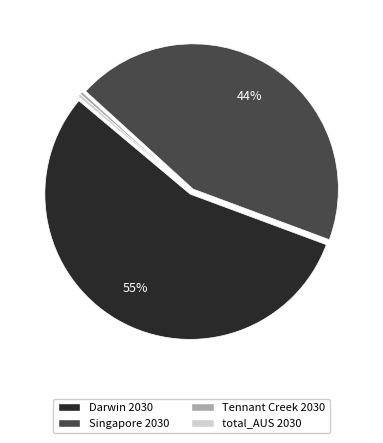

Count the number of slices in the pie.

4